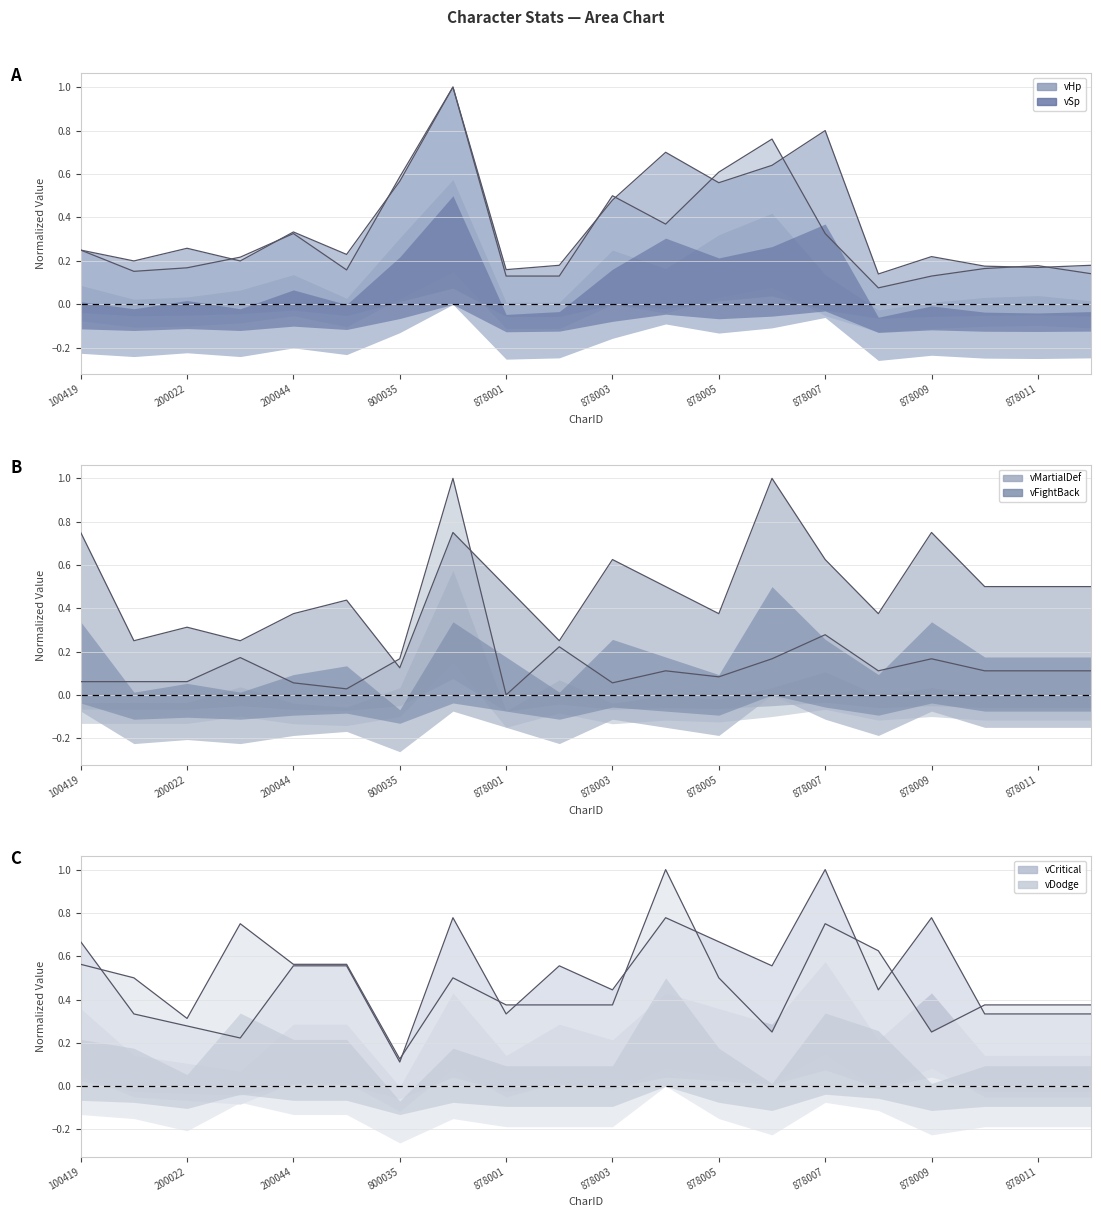

In vCritical, how many points are higher than both neighbors (excluding endpoints)?

5